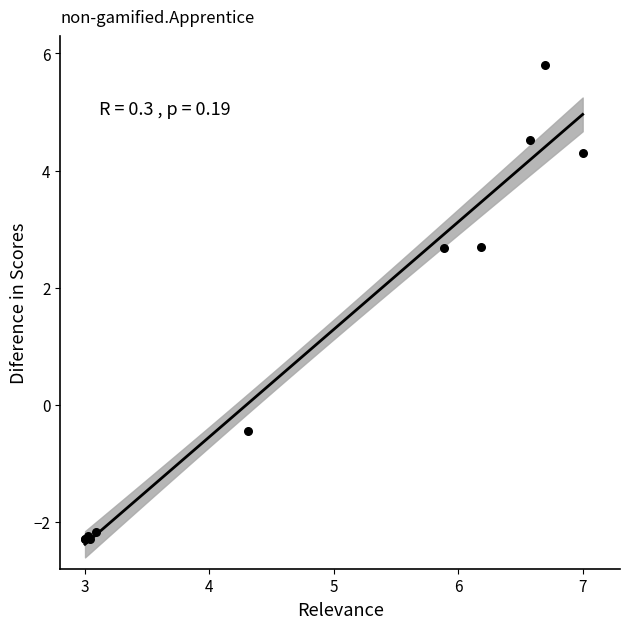

What Y value in the scatter plot is closest to 1?

-0.5